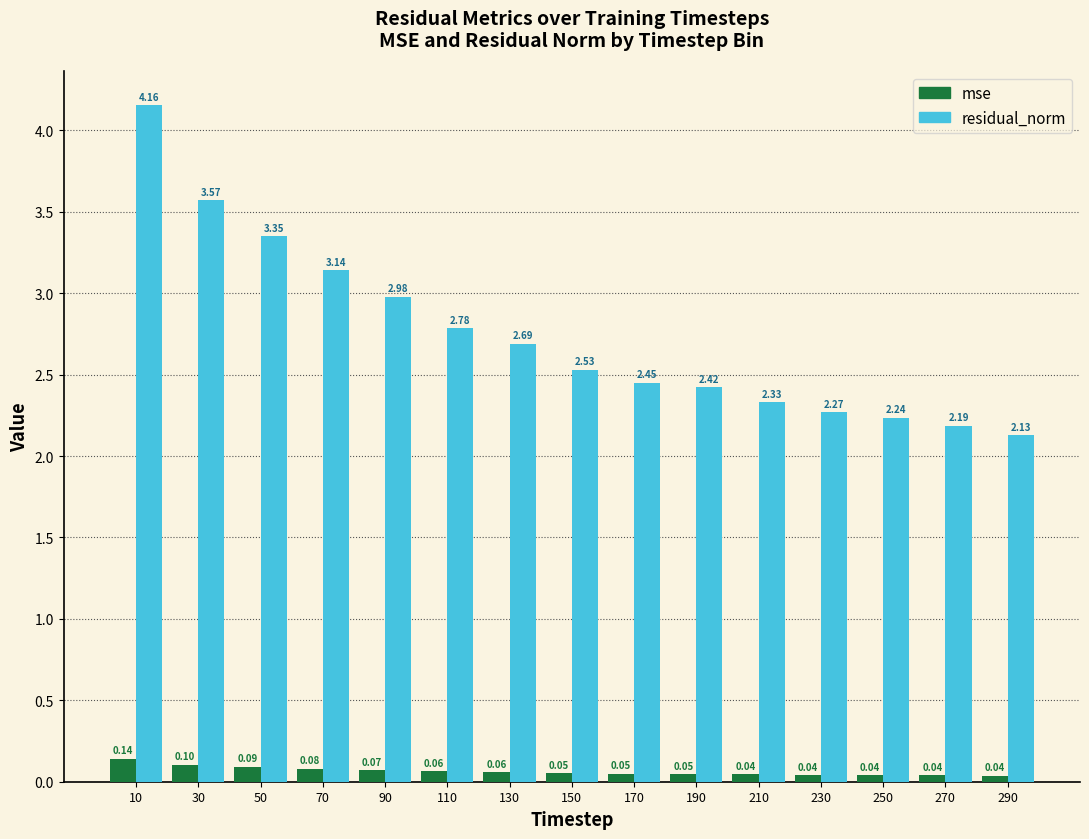

What is the sum of all mse values?

1.0